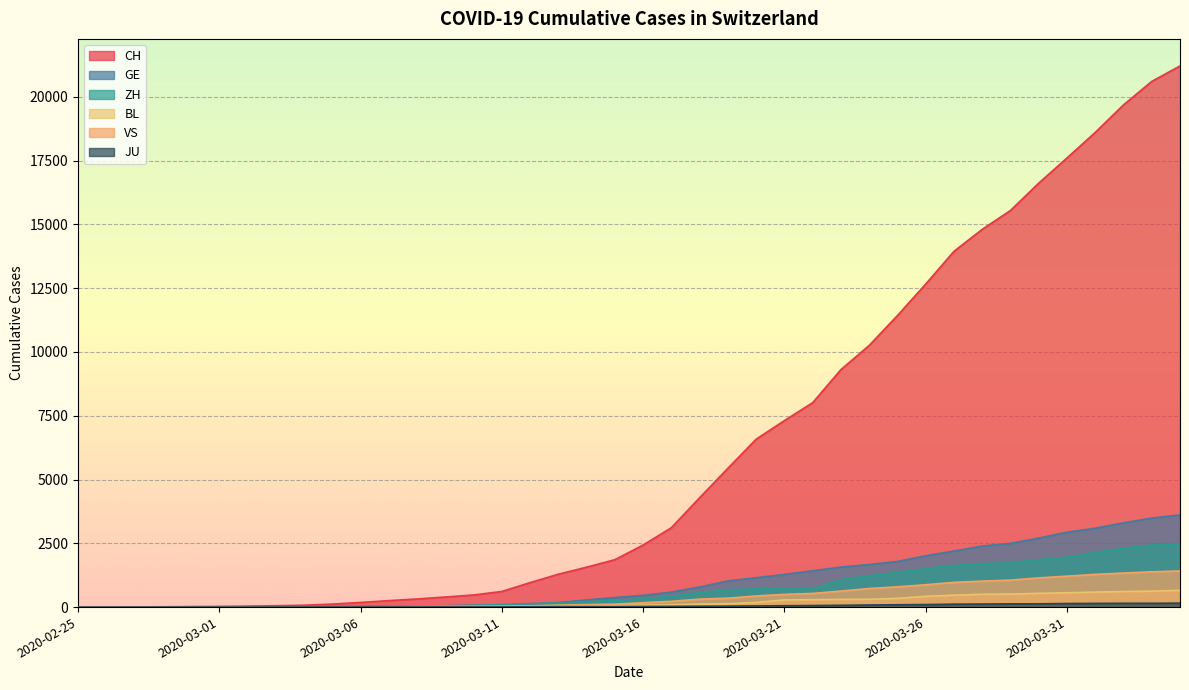

At which label does ZH reach its peak?

2020-04-04